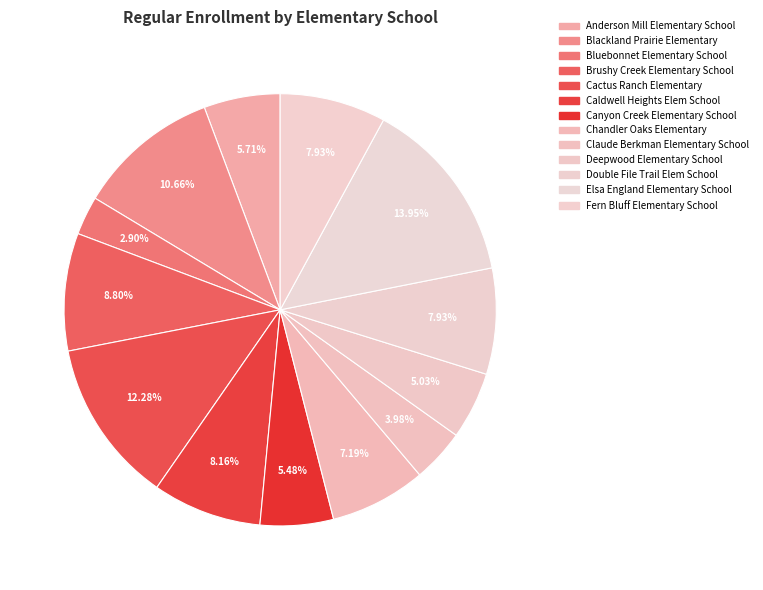

To the nearest percent, what percentage of the pie is Canyon Creek Elementary School?

5%